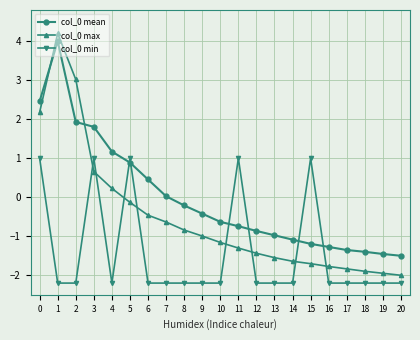

True or false: col_0 max has a value of -0.9 at 15.

False